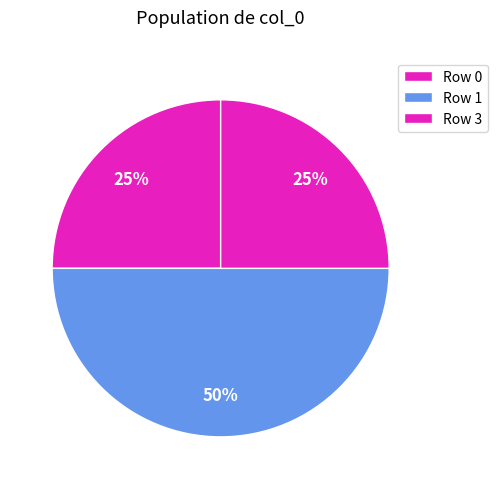

Is there a majority slice in this chart?

No